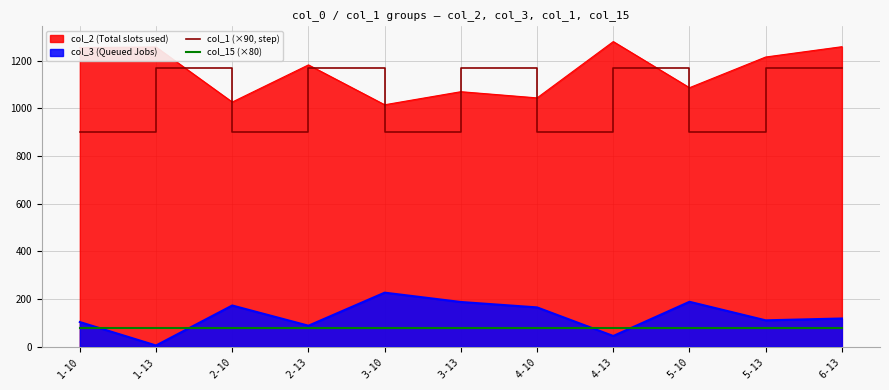

What is the value of the col_1 (×90, step) point at the 6th from the left?

1170